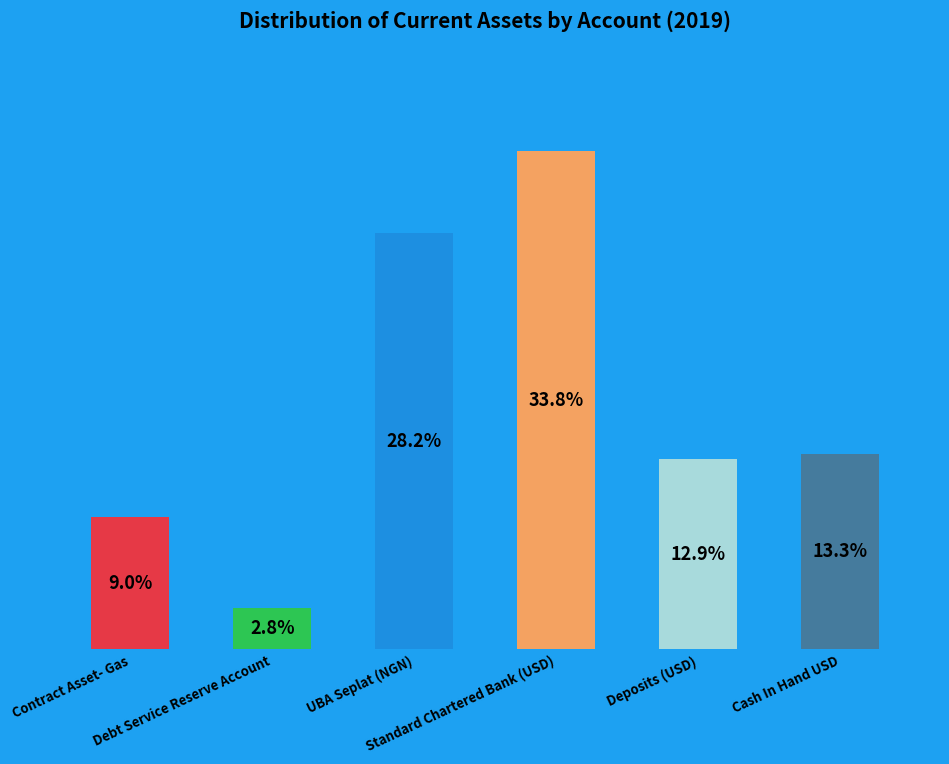

To the nearest percent, what is the difference between the Cash In Hand USD and Contract Asset- Gas slice percentages?

4%